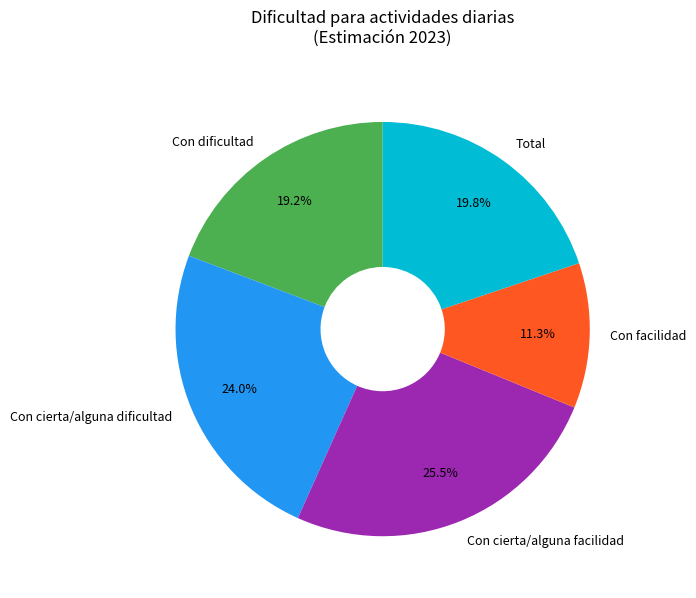

Is Con facilidad the majority of the pie?

No